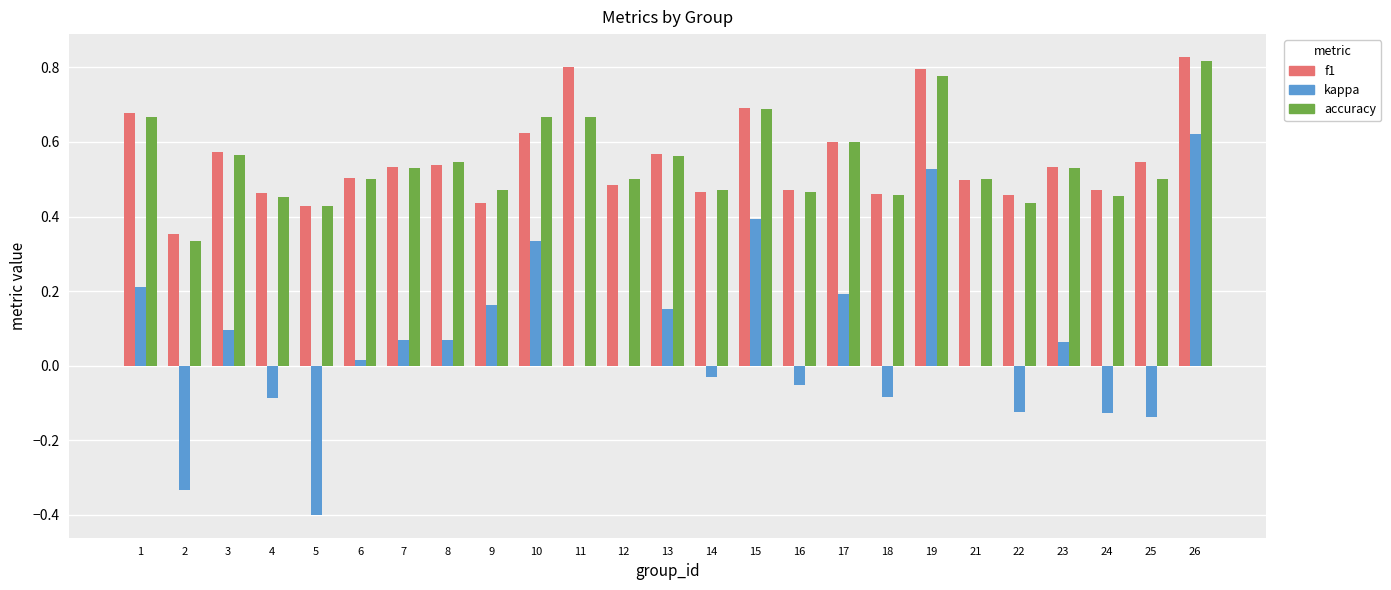

Which category has the highest value in the accuracy series?

26